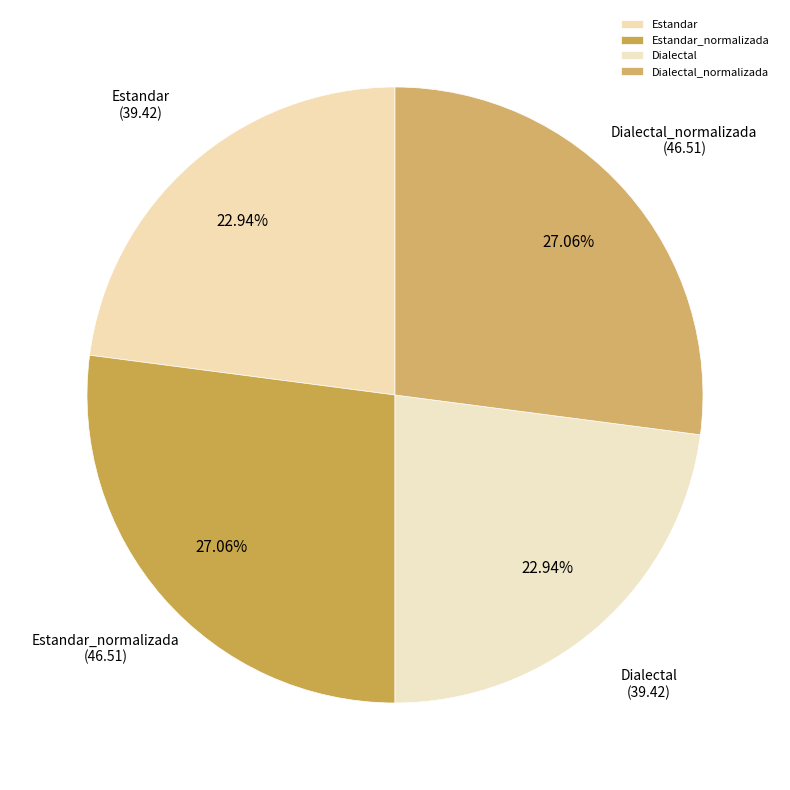

Is Dialectal the majority of the pie?

No